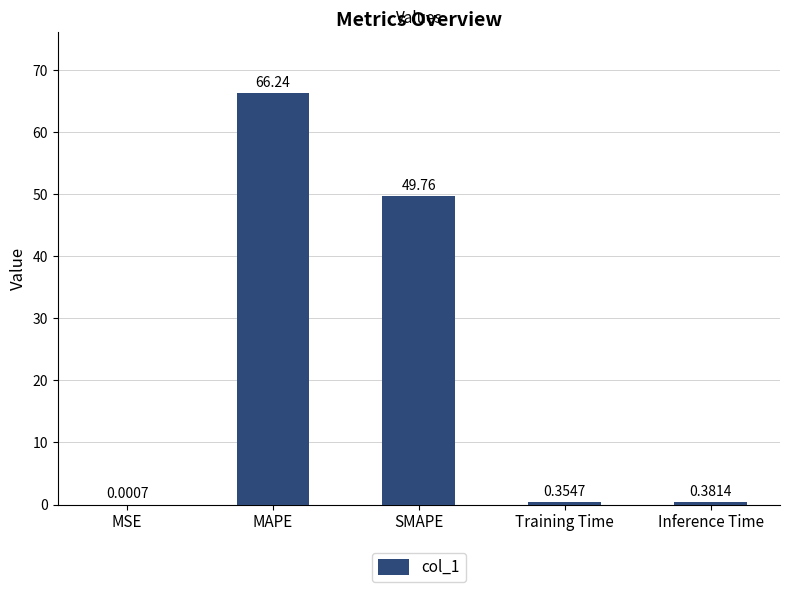

What is the sum of all values?

116.7